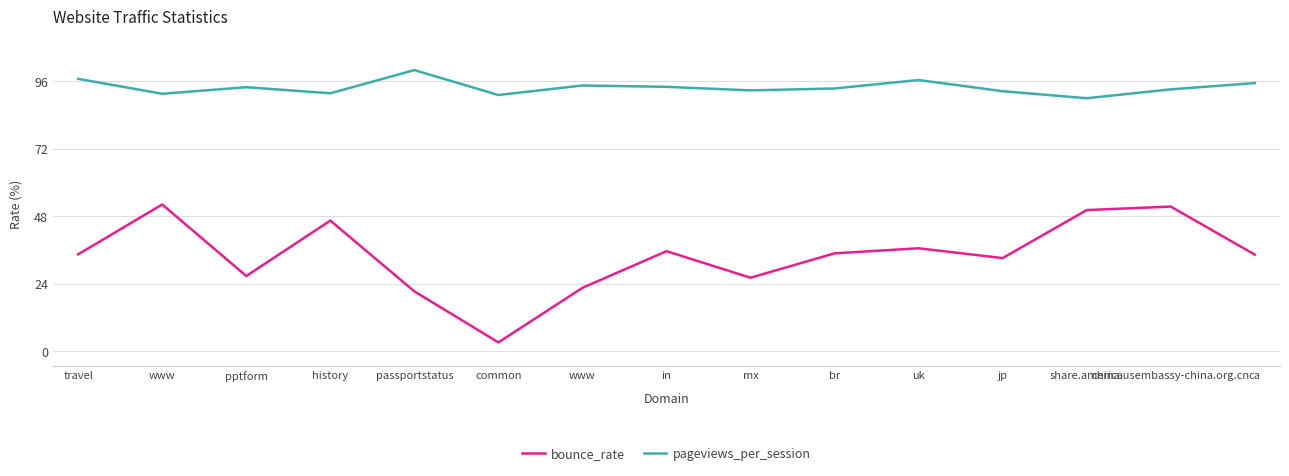

True or false: pageviews_per_session has a value of 22.2 at share.america.

False